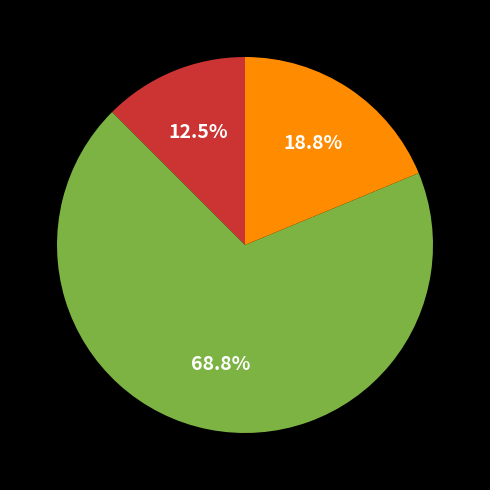

Does any single category account for the majority?

Yes